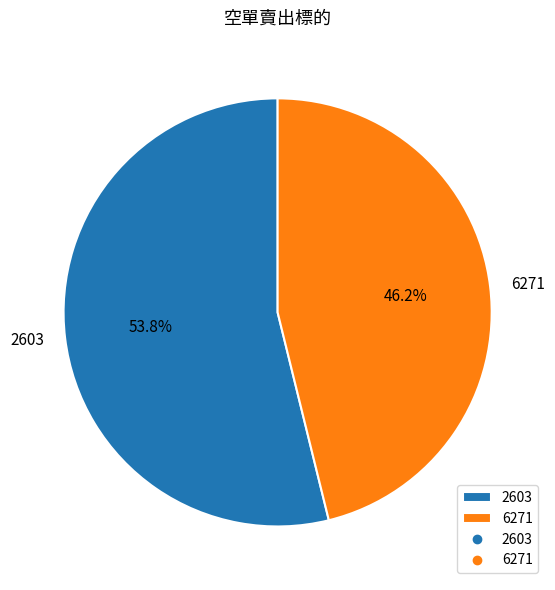

Which slice represents more than half of the pie?

2603